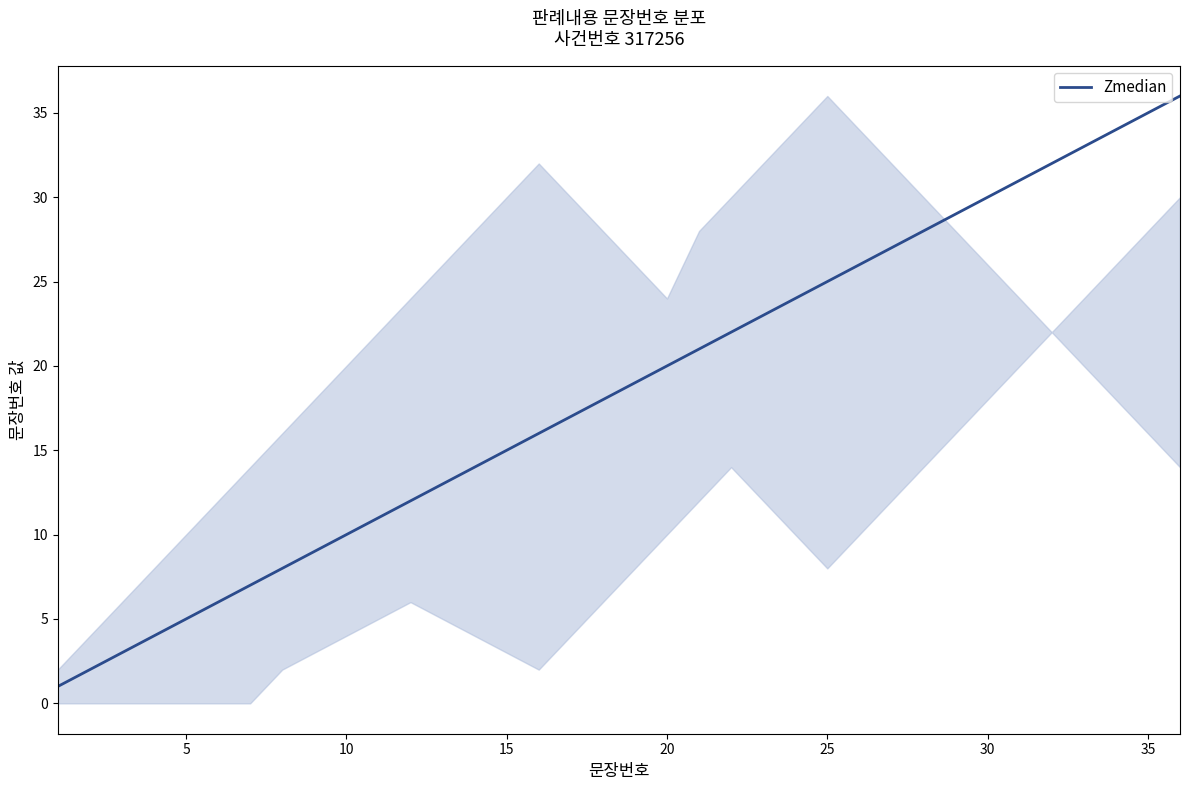

What is the maximum value shown in the chart?

36